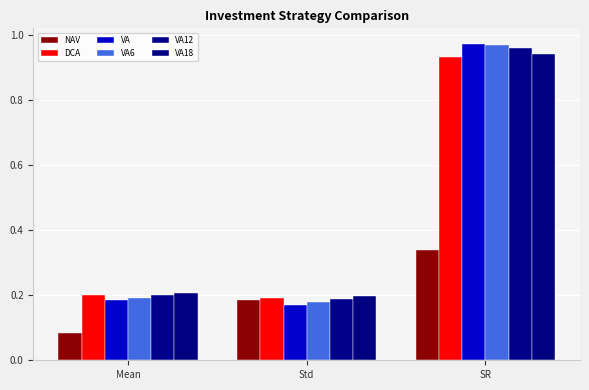

How many bars are there in each group?

6